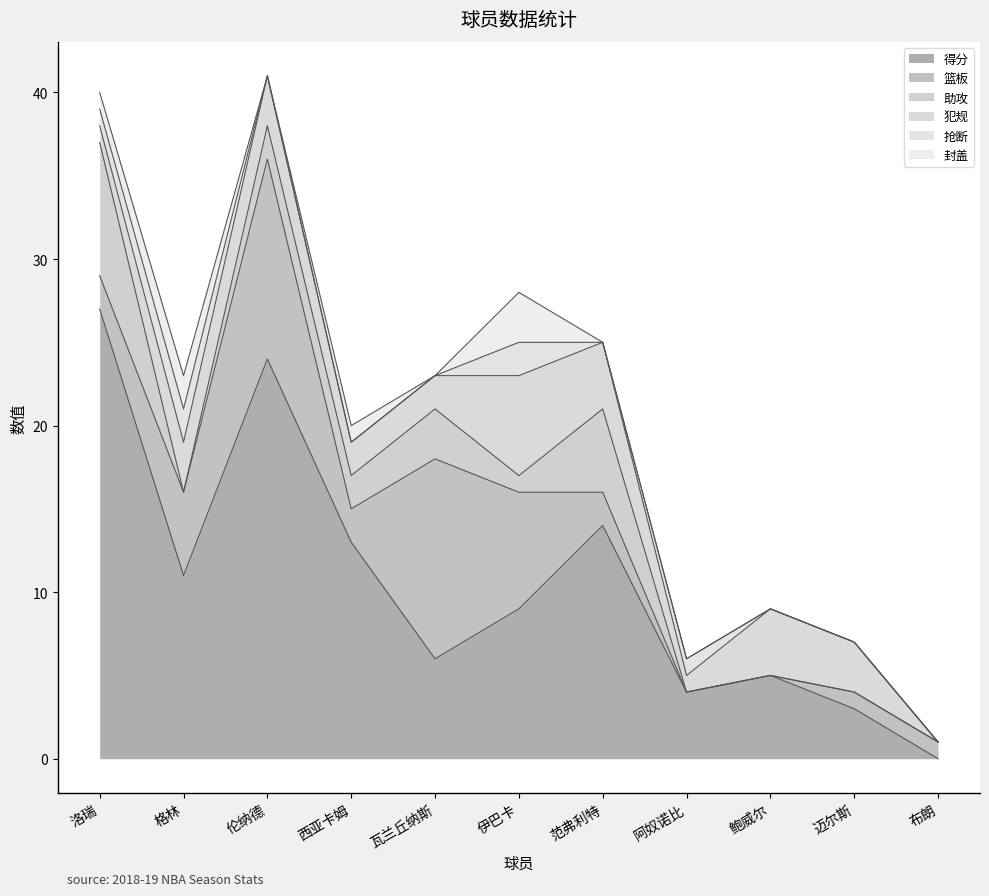

What is the value of the 篮板 point at the 7th from the left?

2